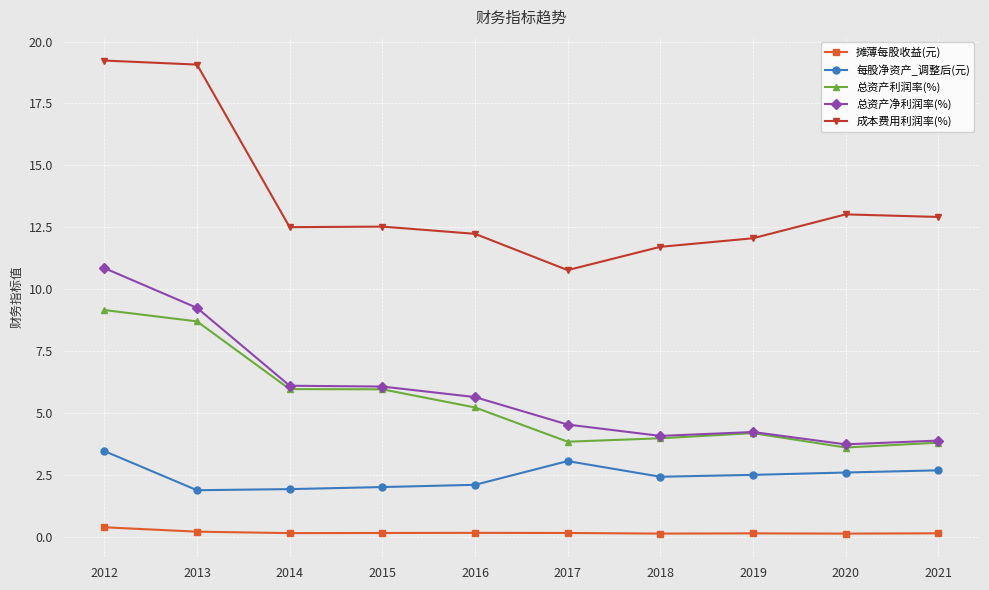

The 每股净资产_调整后(元) series shows 2.0 at 2015. True or false?

True